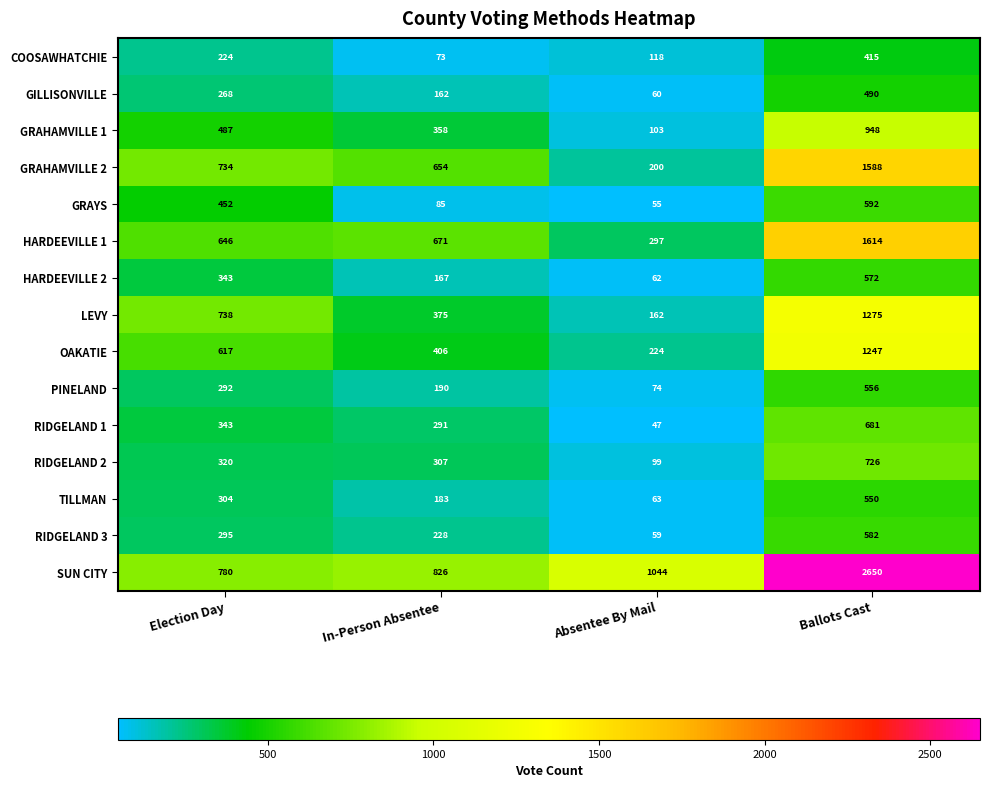

What is the sum of the LEVY values at In-Person Absentee and Absentee By Mail?

537